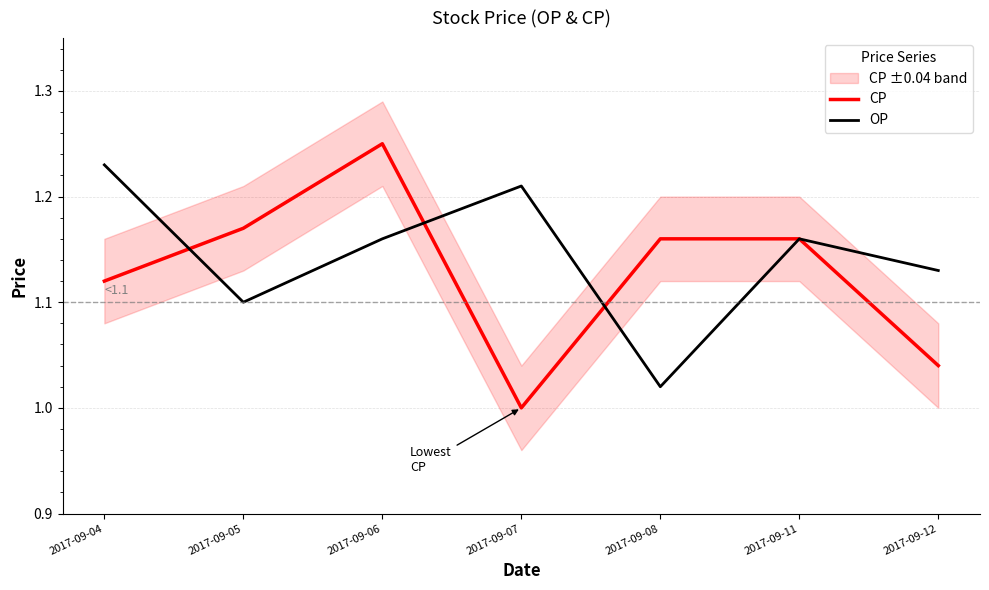

Reading left to right, extract all data points from this chart.

CP: 2017-09-04=1.1	2017-09-05=1.2	2017-09-06=1.2	2017-09-07=1.0	2017-09-08=1.2	2017-09-11=1.2	2017-09-12=1.0
OP: 2017-09-04=1.2	2017-09-05=1.1	2017-09-06=1.2	2017-09-07=1.2	2017-09-08=1.0	2017-09-11=1.2	2017-09-12=1.1